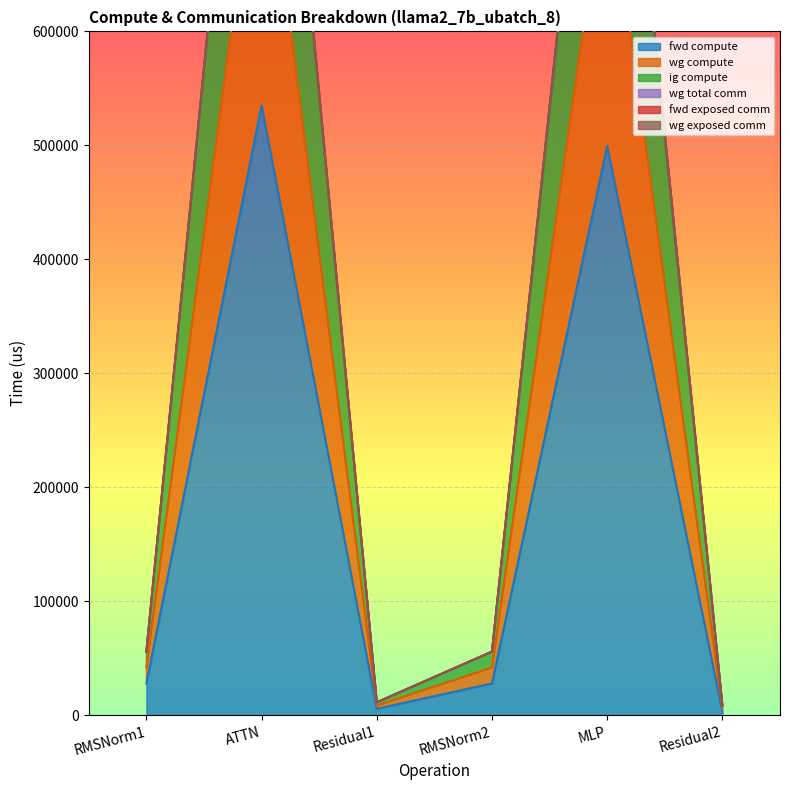

True or false: wg compute and ig compute cross at least once.

False